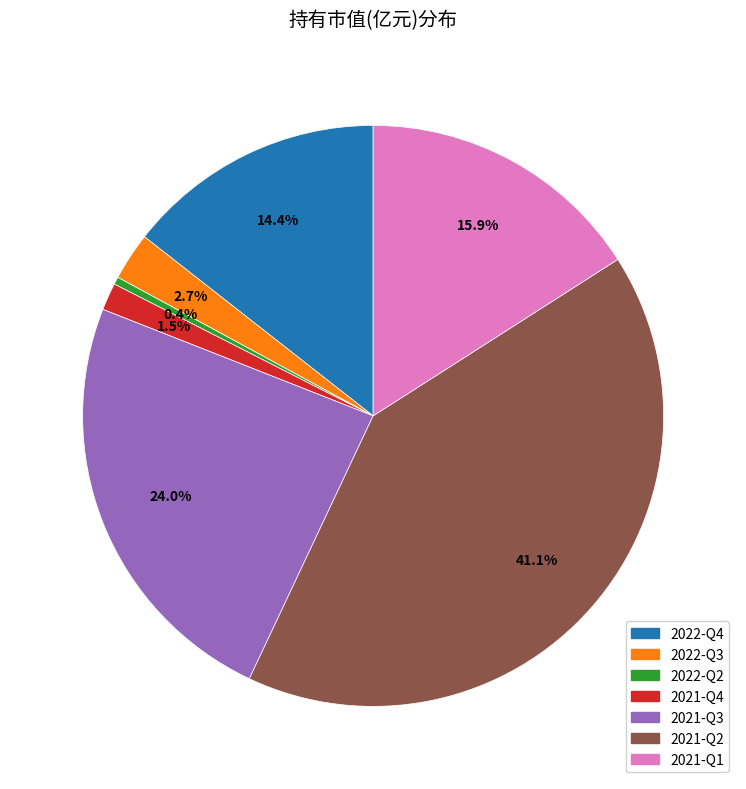

Do 2021-Q1 and 2022-Q2 together represent more than half of the pie?

No